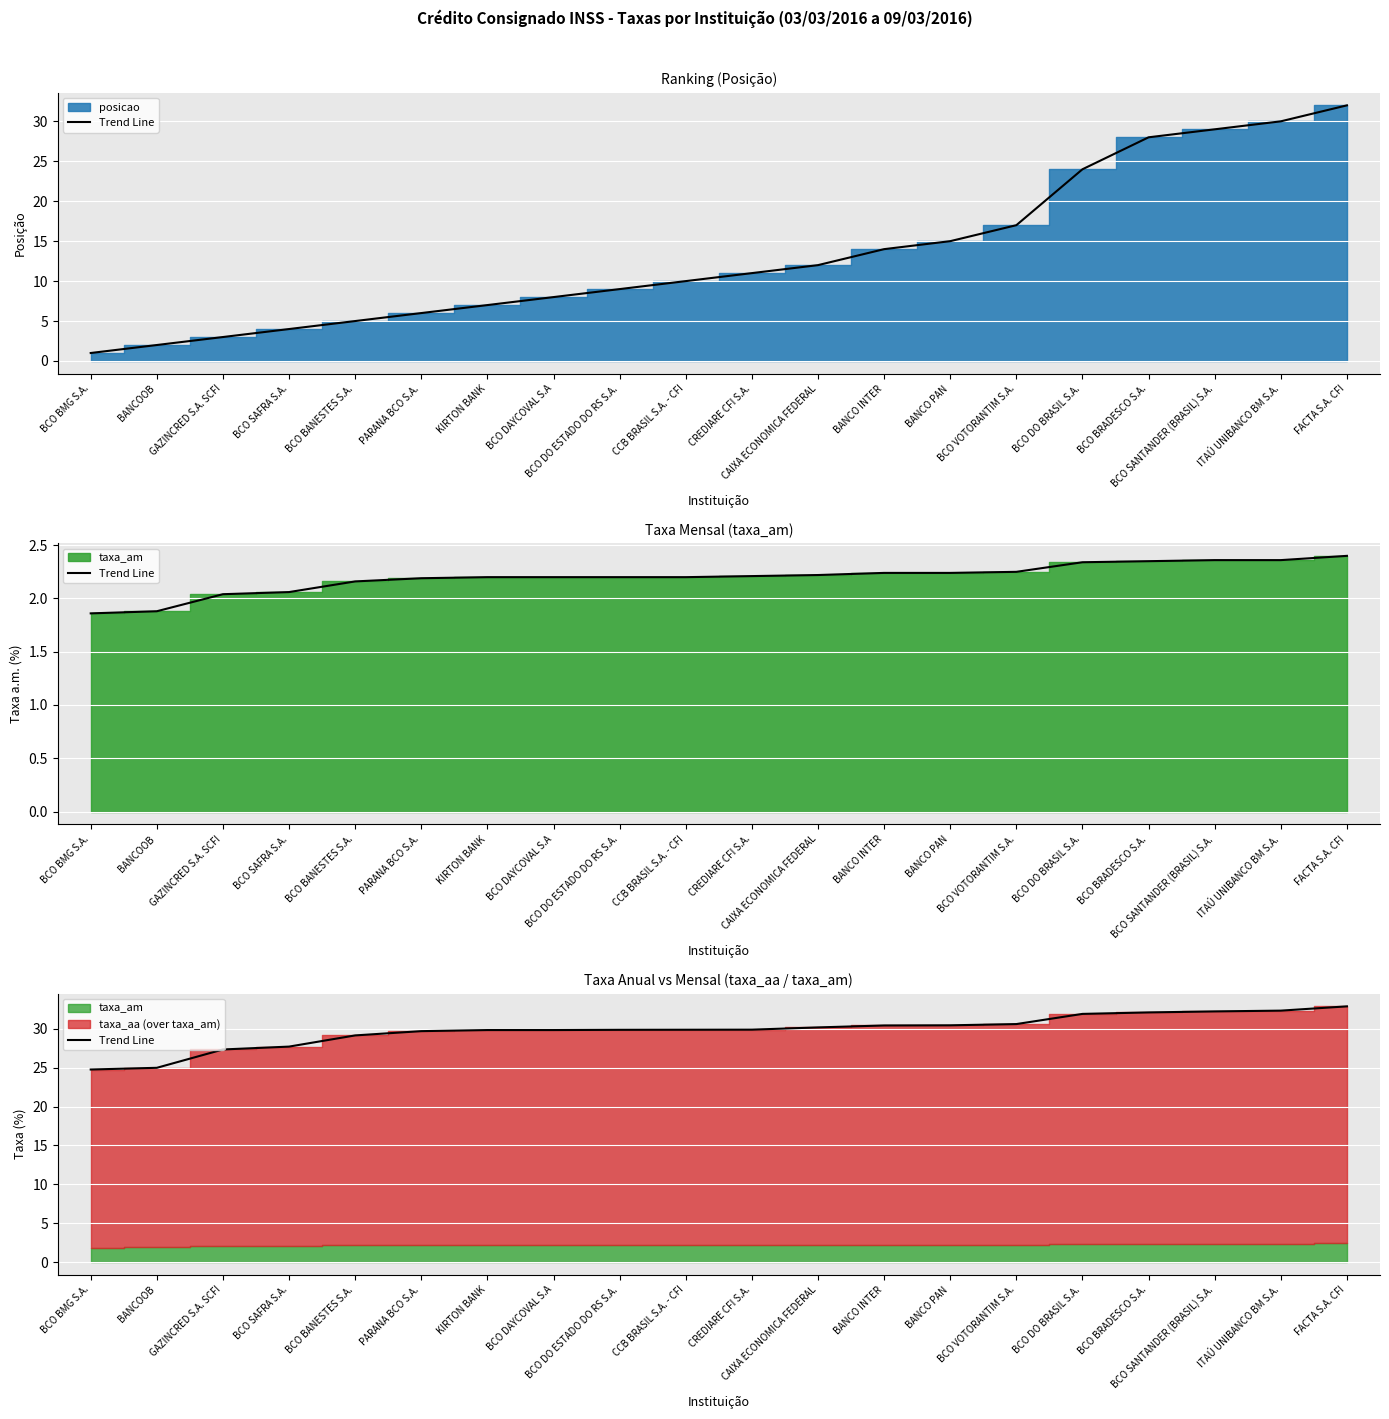

List the labels in order of value, smallest first.

BCO BMG S.A., BANCOOB, GAZINCRED S.A. SCFI, BCO SAFRA S.A., BCO BANESTES S.A., PARANA BCO S.A., KIRTON BANK, BCO DAYCOVAL S.A, BCO DO ESTADO DO RS S.A., CCB BRASIL S.A. - CFI, CREDIARE CFI S.A., CAIXA ECONOMICA FEDERAL, BANCO INTER, BANCO PAN, BCO VOTORANTIM S.A., BCO DO BRASIL S.A., BCO BRADESCO S.A., BCO SANTANDER (BRASIL) S.A., ITAÚ UNIBANCO BM S.A., FACTA S.A. CFI